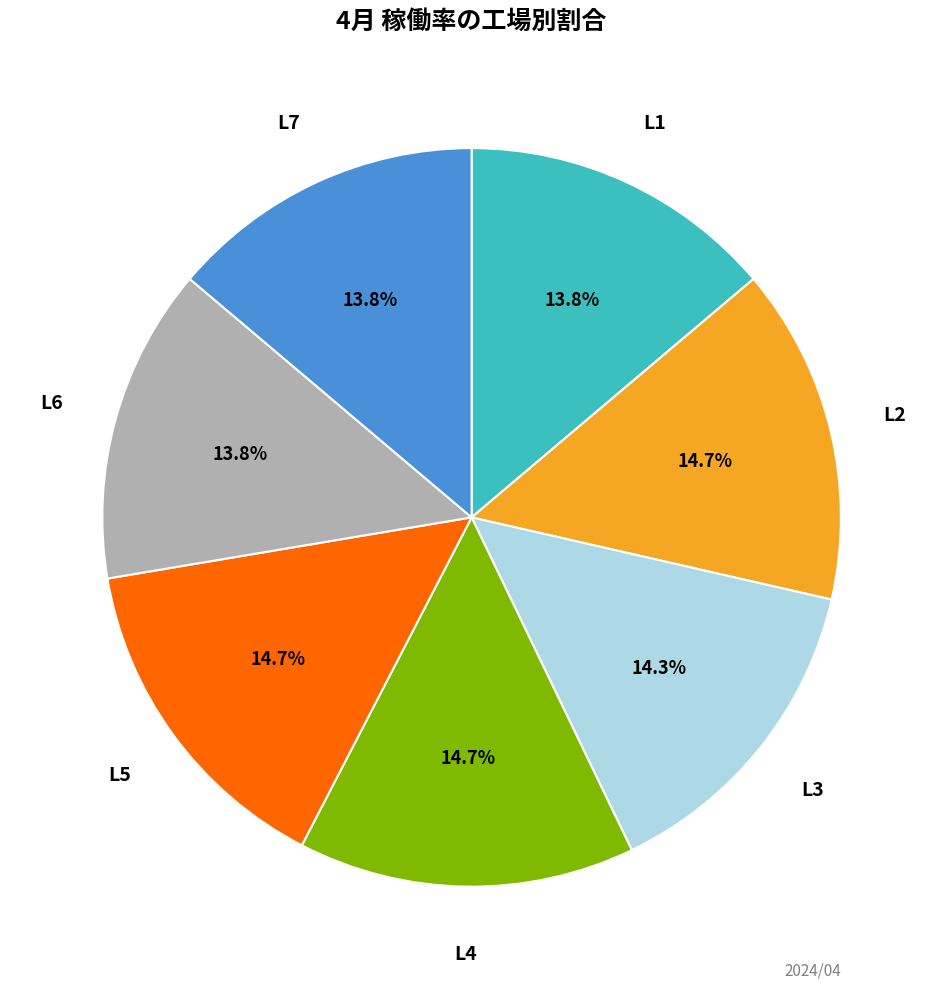

To the nearest percent, what is the difference between the largest and smallest slice percentages?

1%